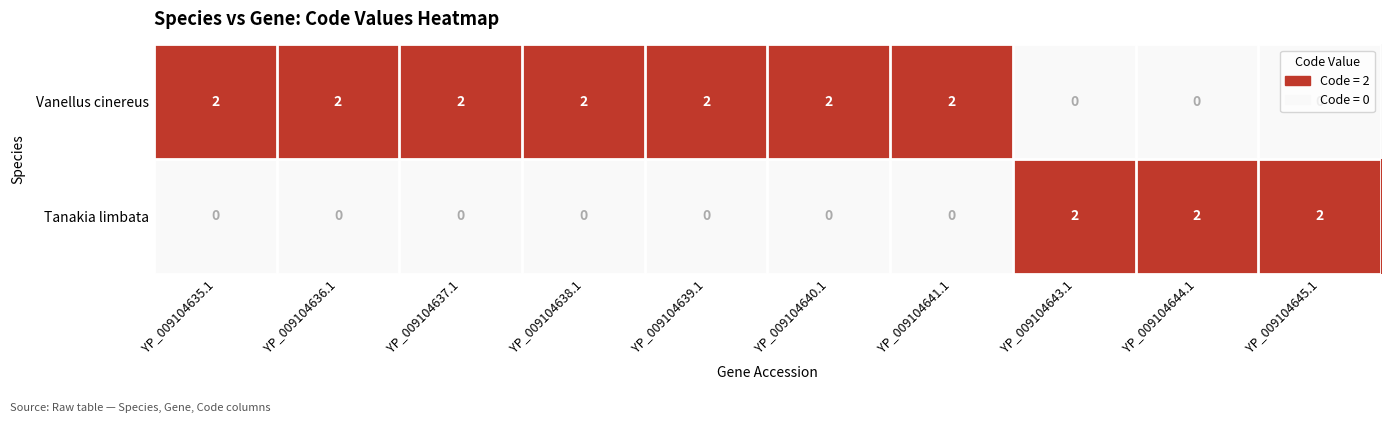

What is the spread (max minus min) of values at YP_009104640.1?

2